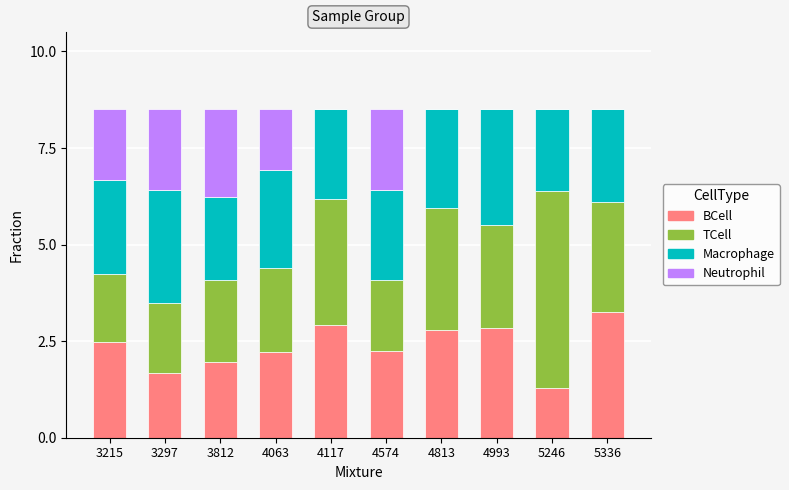

Is it true that BCell equals 4.6 at 4117?

False